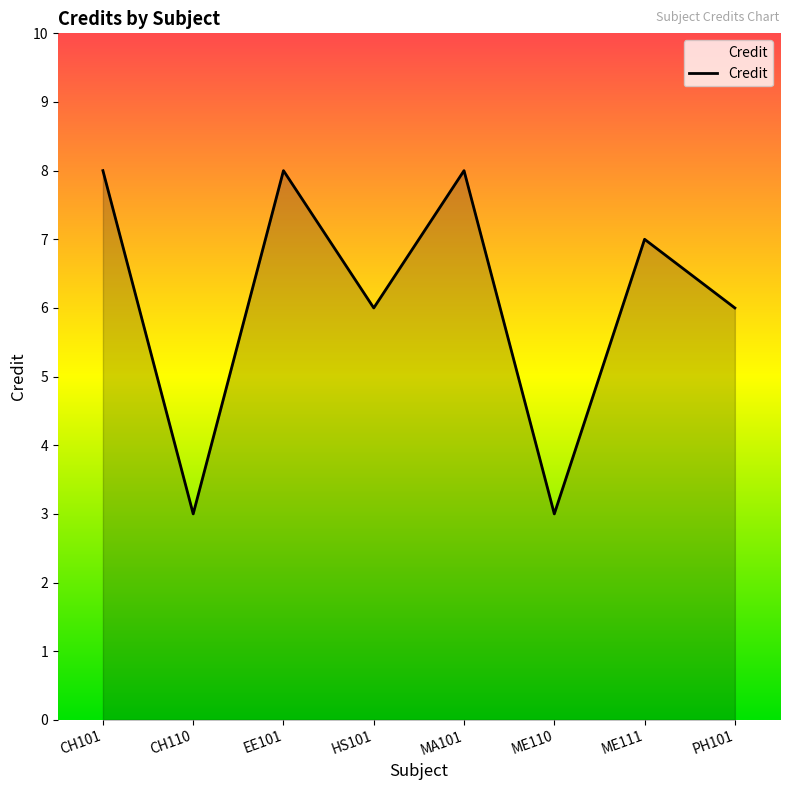

How many values are between 6 and 8?

6